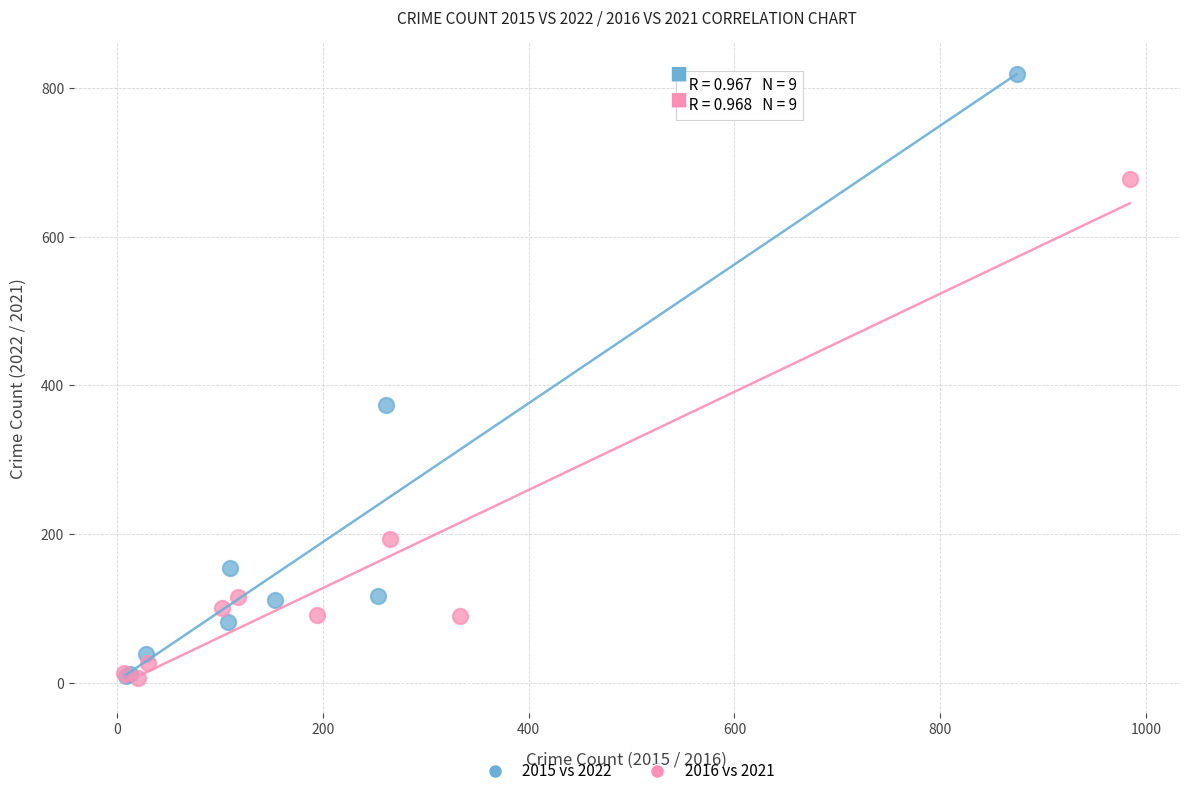

Which series has the widest spread of Y values?

2015 vs 2022